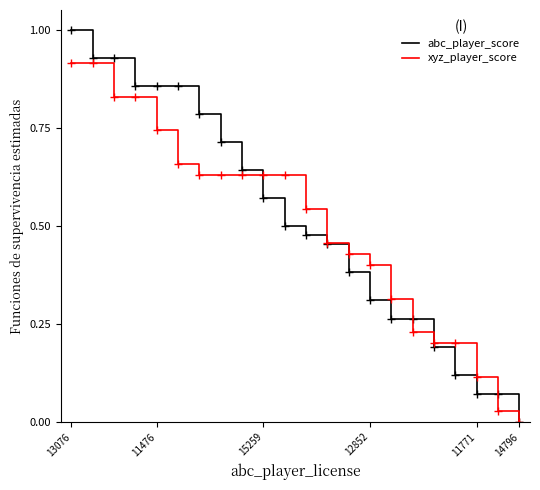

What is the highest value of the abc_player_score series?

1.0